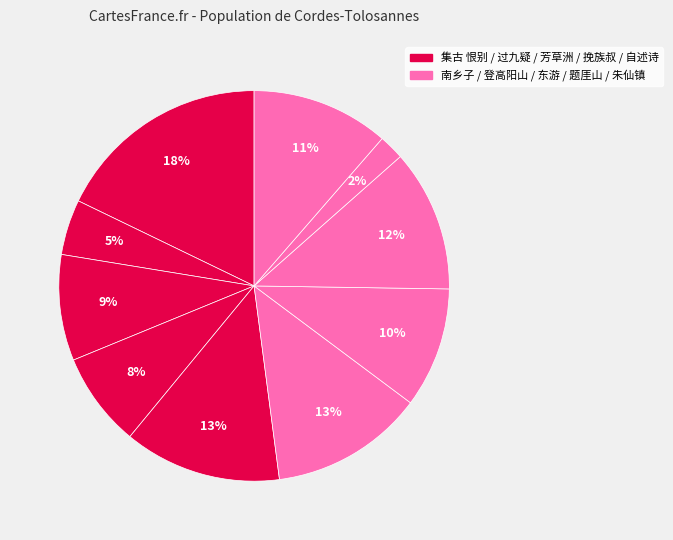

Is there any slice that represents more than half of the pie?

No